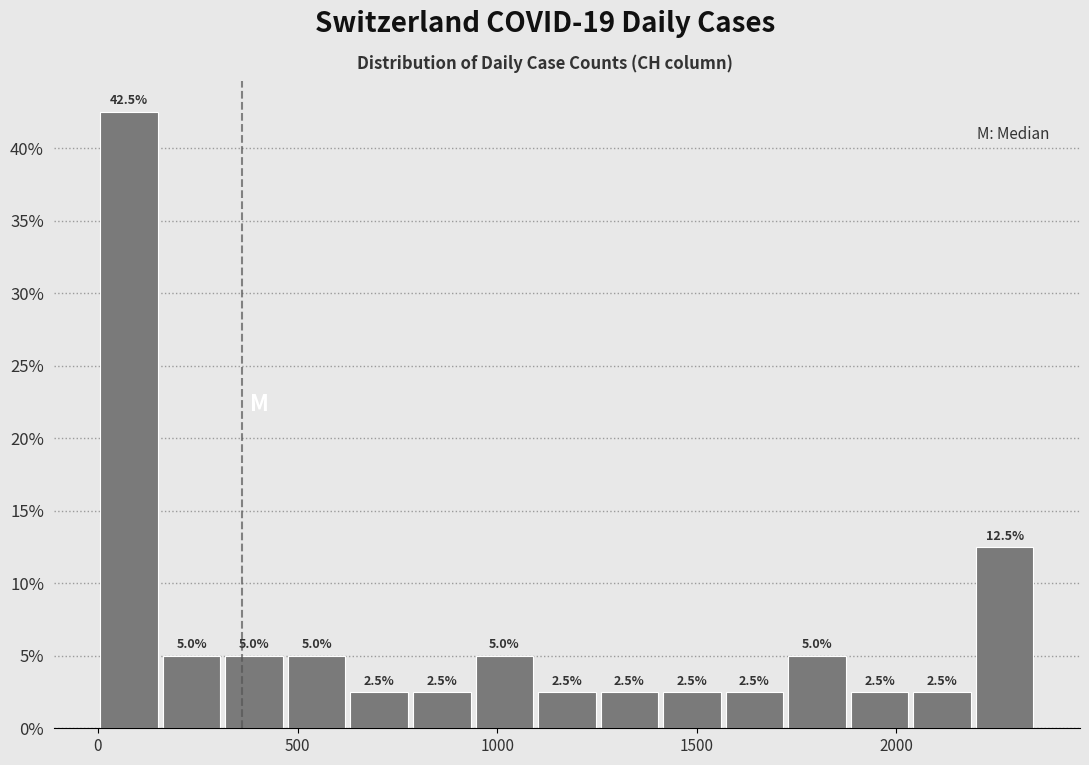

Read against the x-axis, roughly where is the centre of the tallest bar?

100